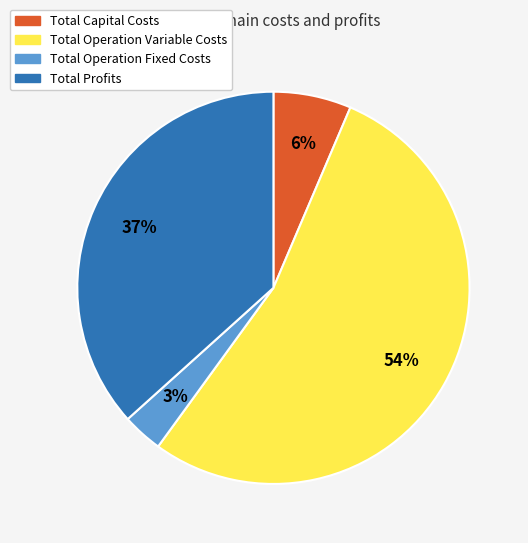

Which has a higher value, Total Capital Costs or Total Profits?

Total Profits